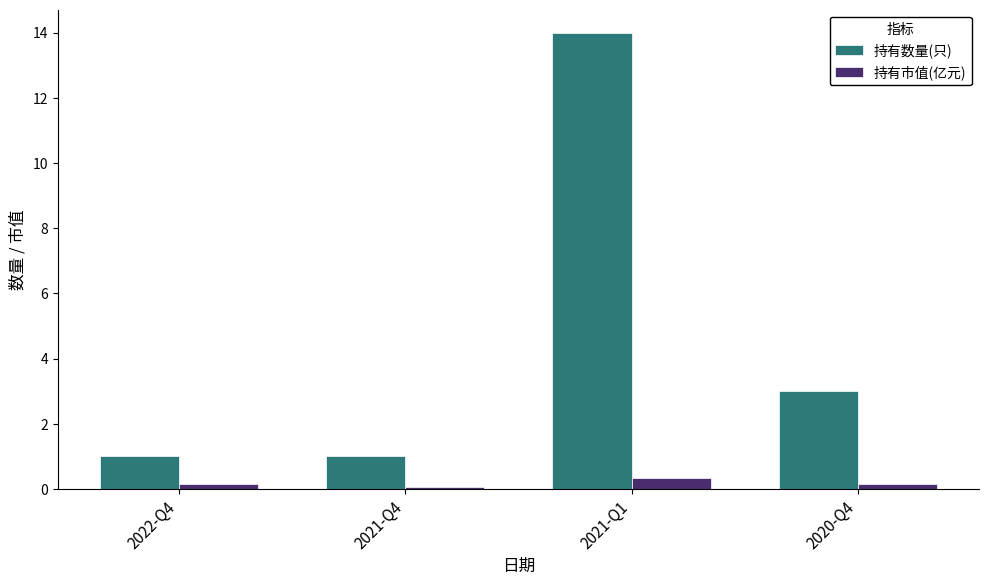

True or false: 持有数量(只) has a value of 1.0 at 2022-Q4.

True